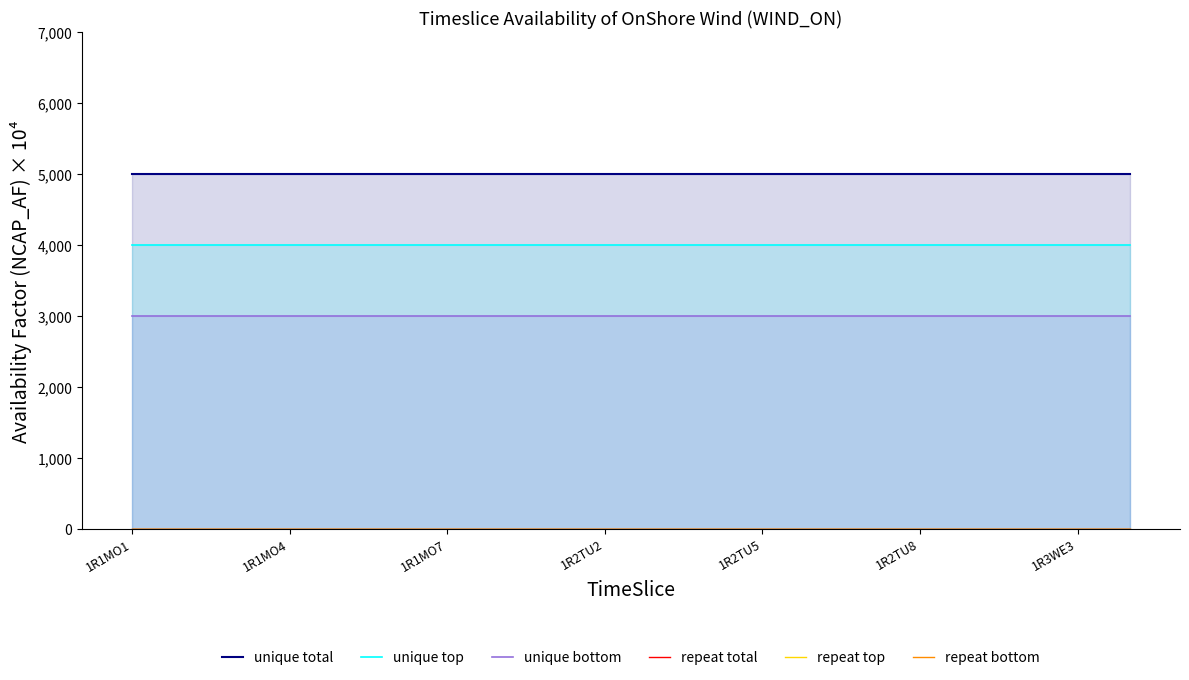

Which series has the widest spread of values?

unique total